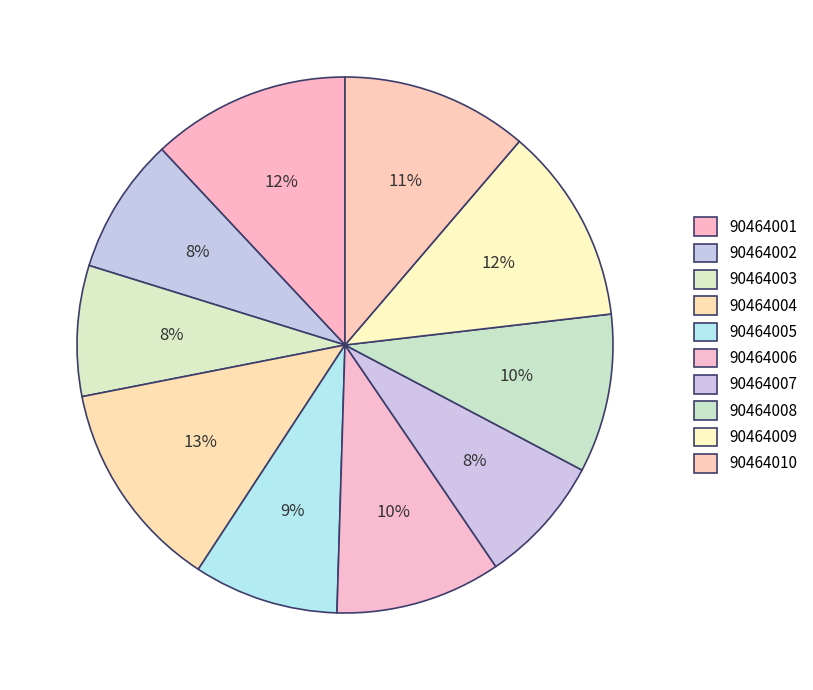

Is 90464001 the majority of the pie?

No